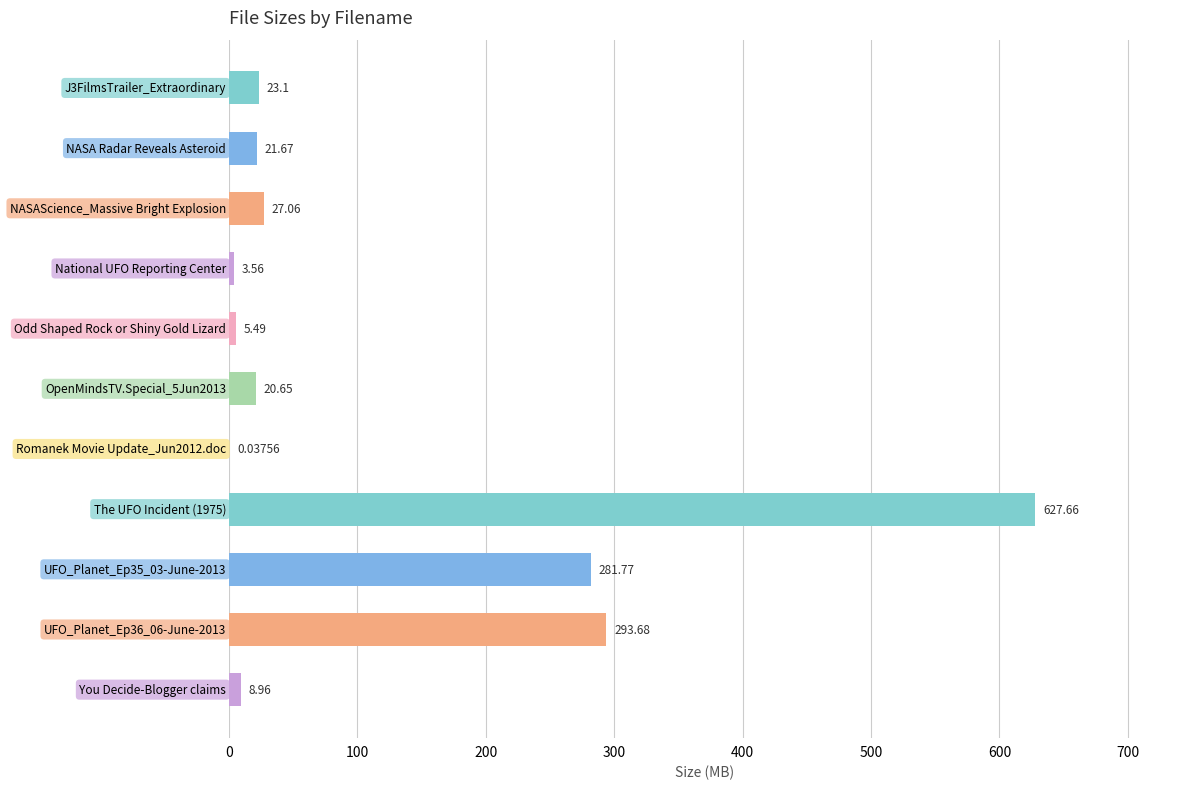

What is the greatest value displayed?

627.7